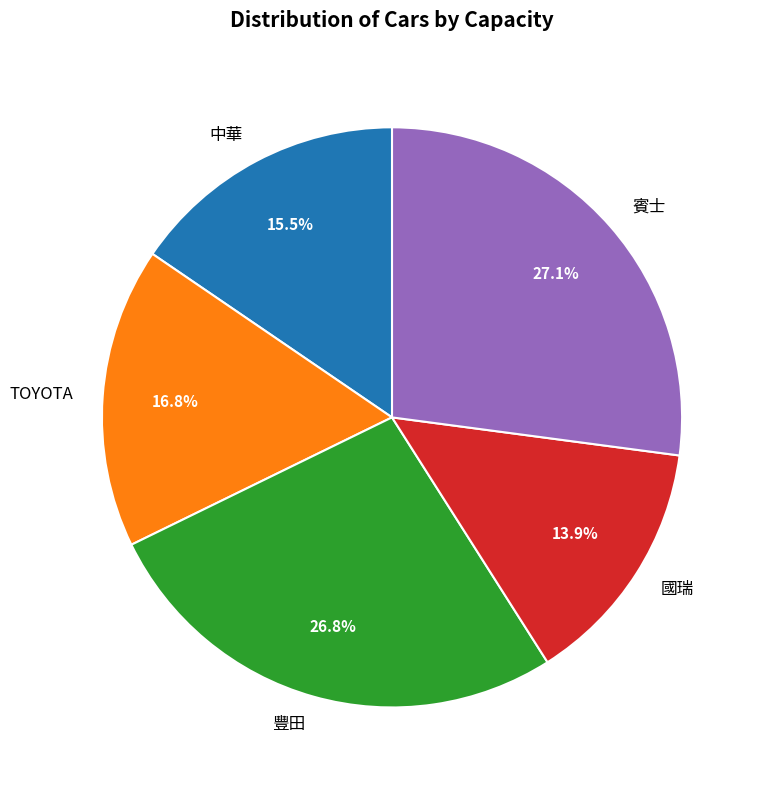

How many slices are in this pie chart?

5